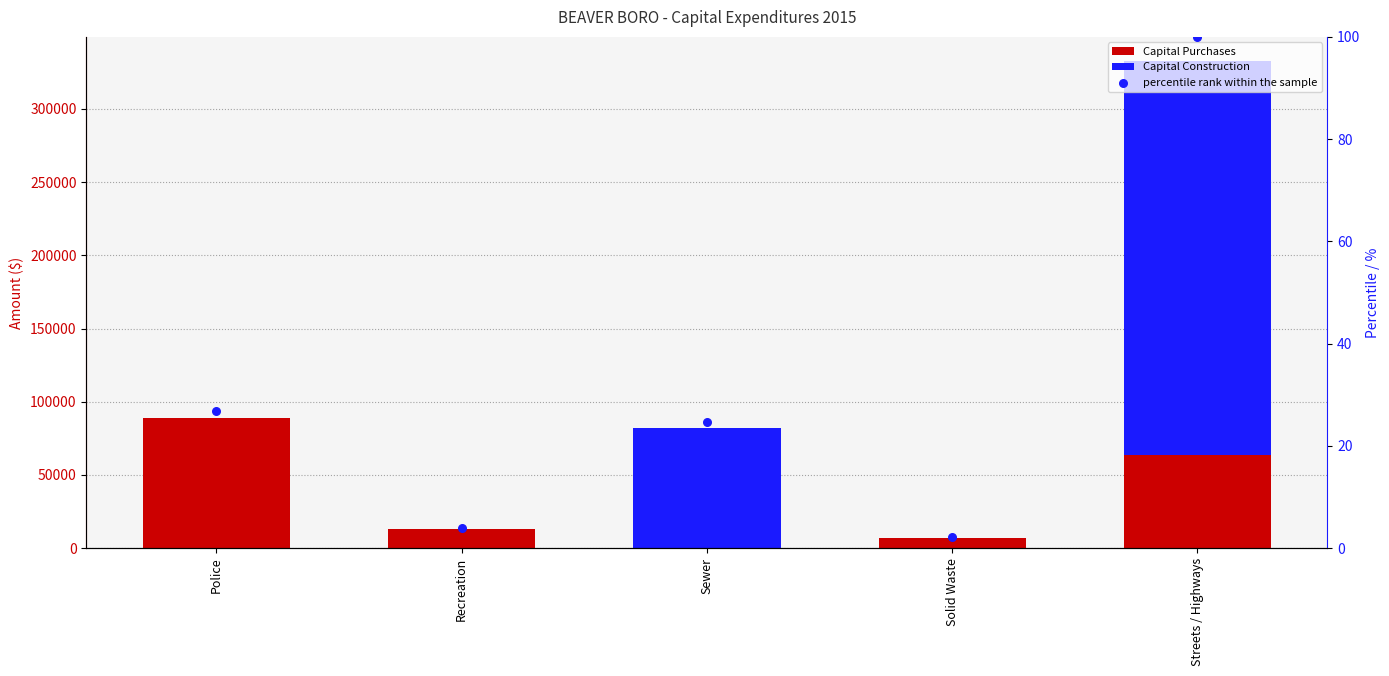

What is the total value across all series at Streets / Highways?

332739.0